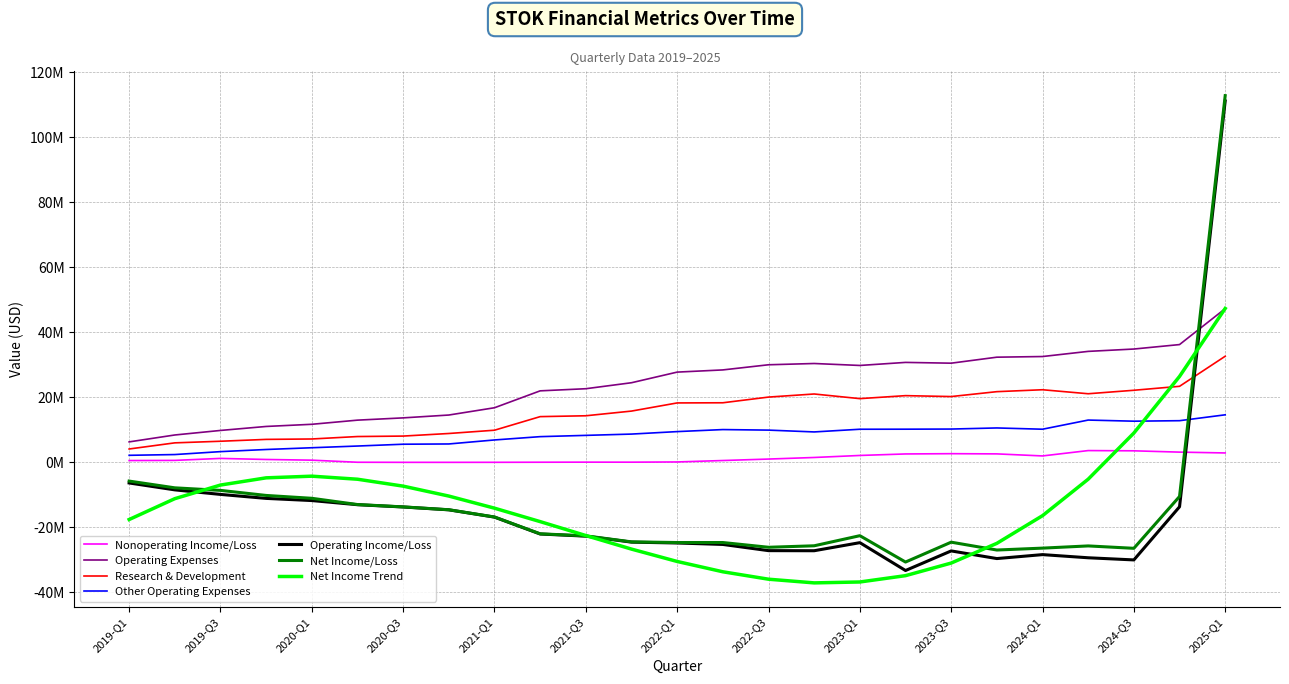

What are all the series names shown in the legend?

Nonoperating Income/Loss, Operating Expenses, Research & Development, Other Operating Expenses, Operating Income/Loss, Net Income/Loss, Net Income Trend